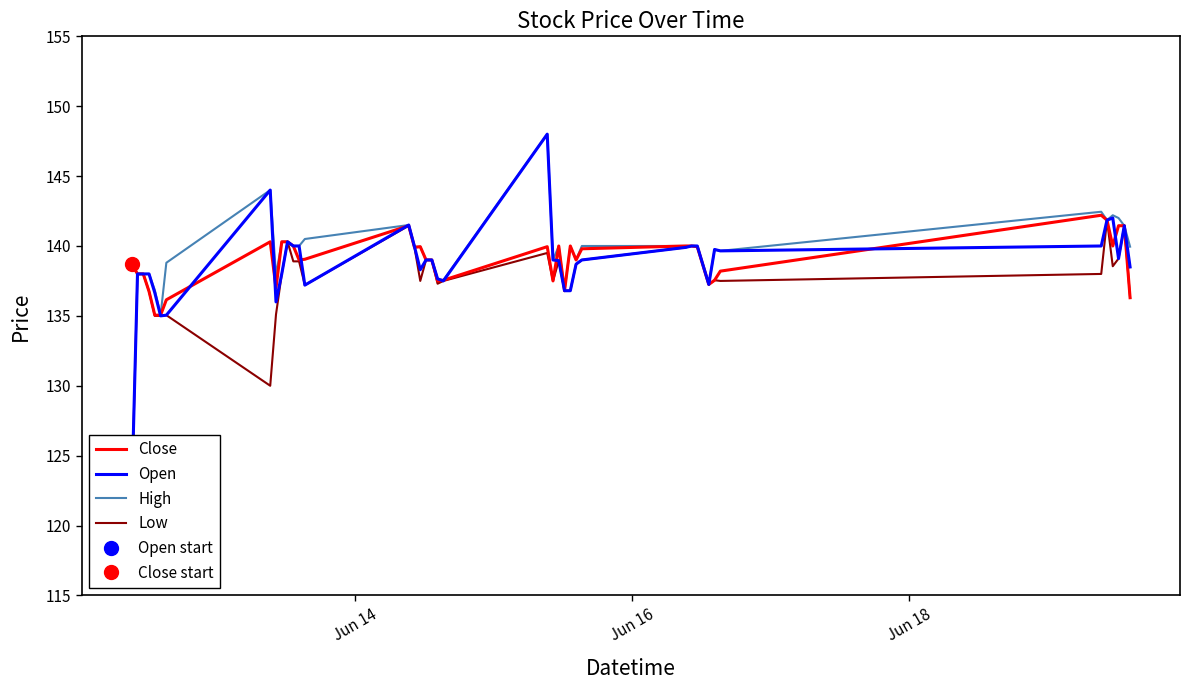

At how many categories does at least one series exceed 139?

24